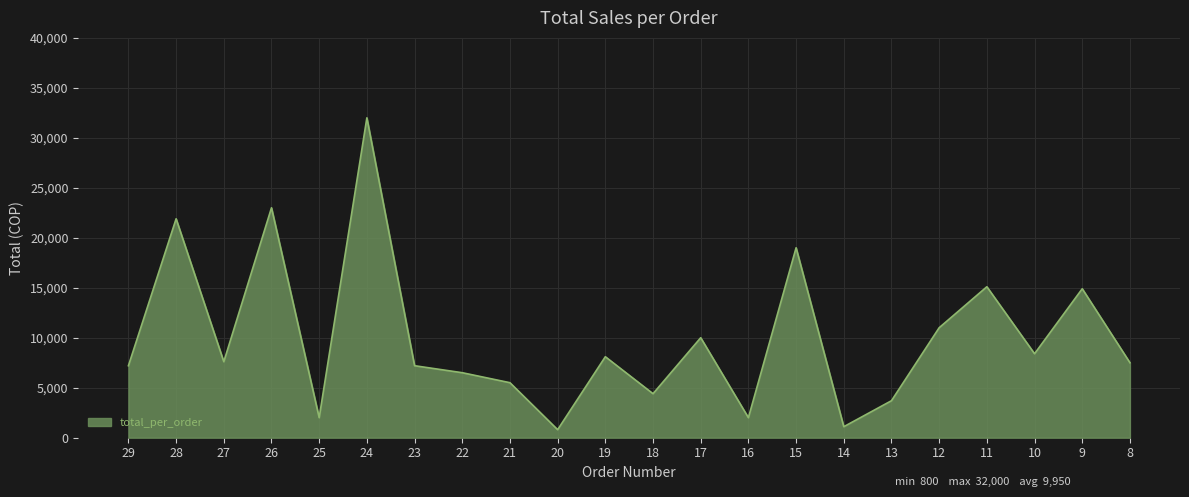

What is the difference between the maximum and minimum values?

31200